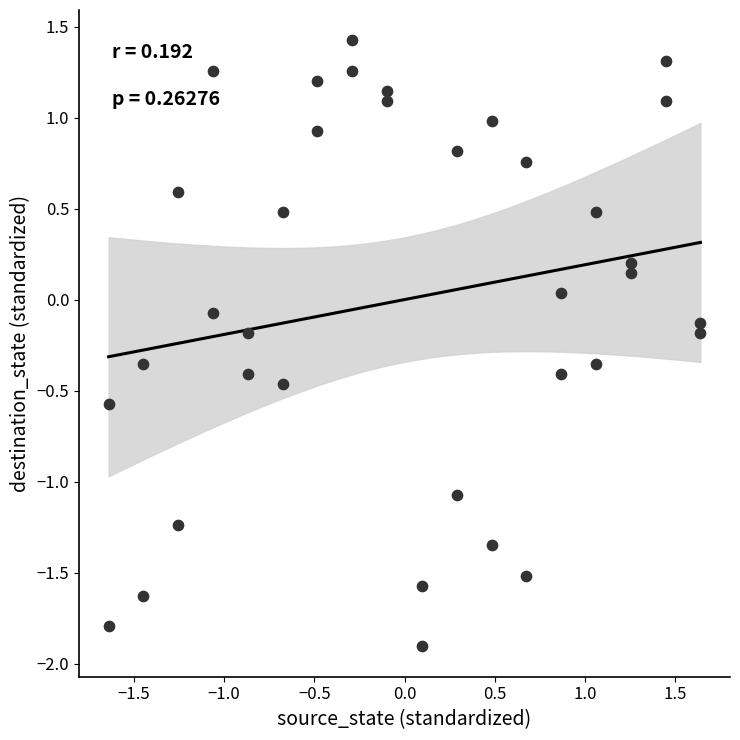

What is the range of Y values (max minus min)?

3.3